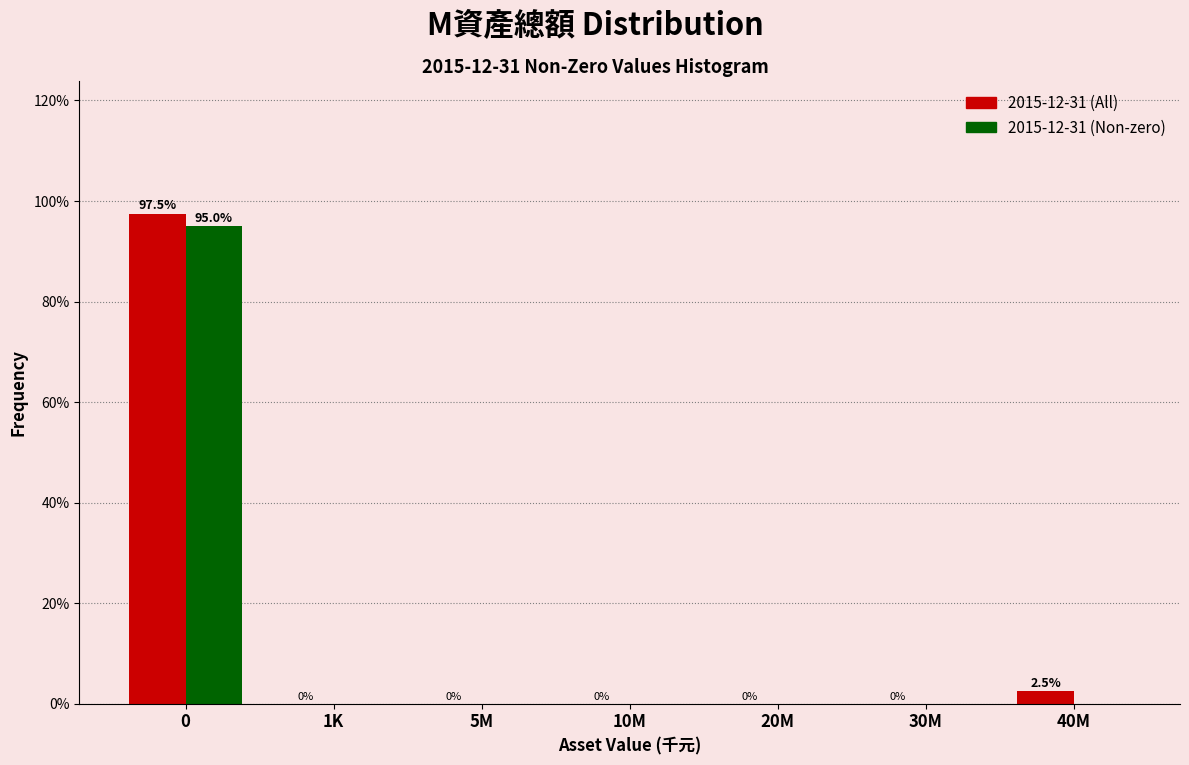

Reading left to right, list all the values displayed in this chart.

2015-12-31 (All): 0=97.5	1K=0.0	5M=0.0	10M=0.0	20M=0.0	30M=0.0	40M=2.5
2015-12-31 (Non-zero): 0=95.0	1K=0.0	5M=0.0	10M=0.0	20M=0.0	30M=0.0	40M=0.0